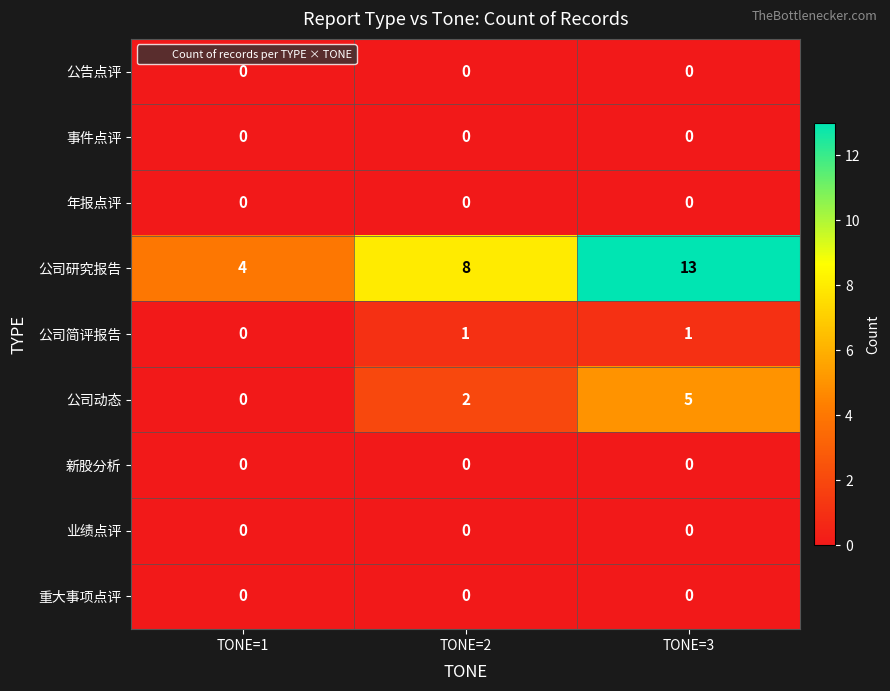

The 公司动态 series shows 3 at TONE=2. True or false?

False